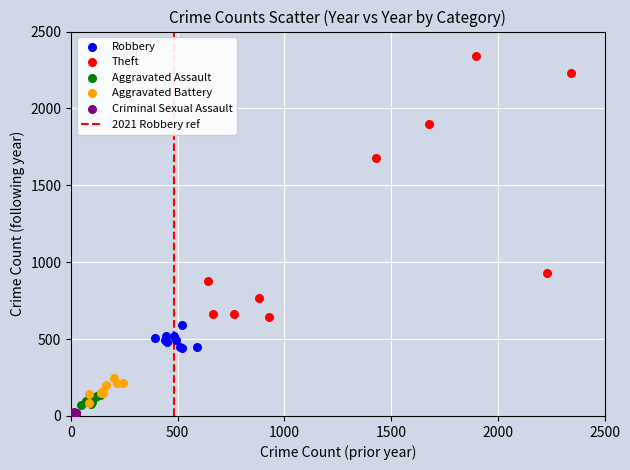

Which series reaches the maximum Y coordinate?

Theft